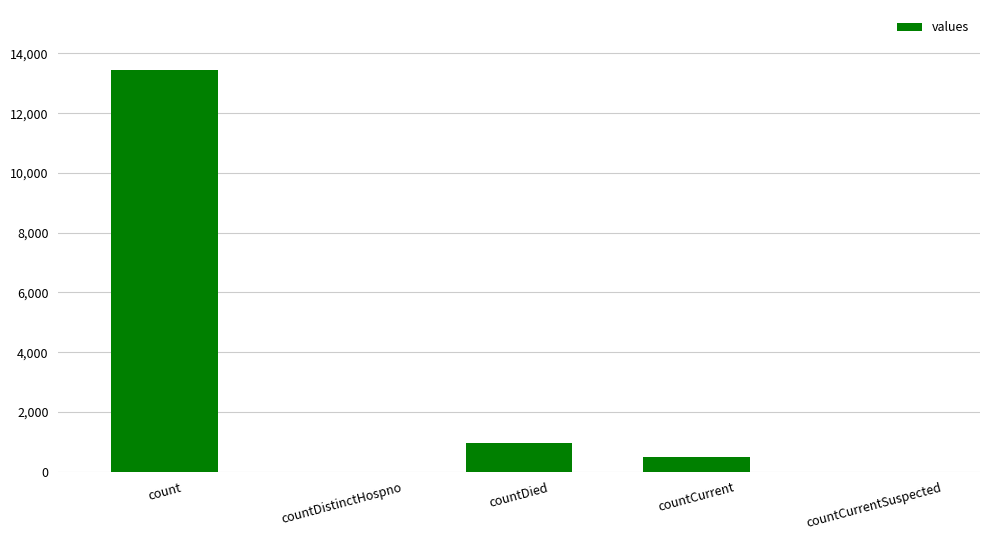

What is the greatest value displayed?

13438